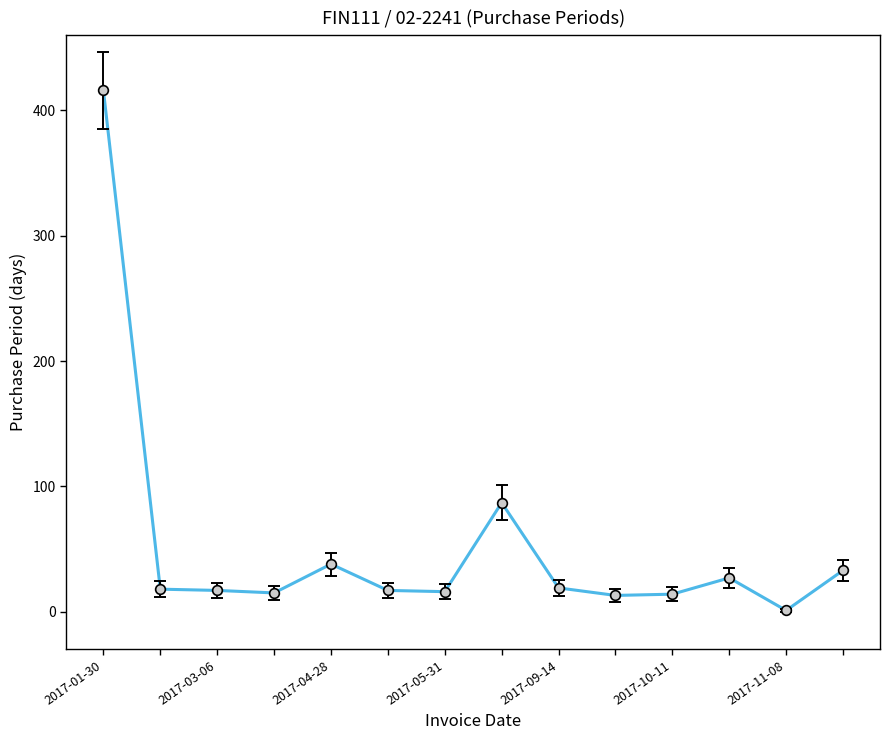

What is the maximum value shown in the chart?

416